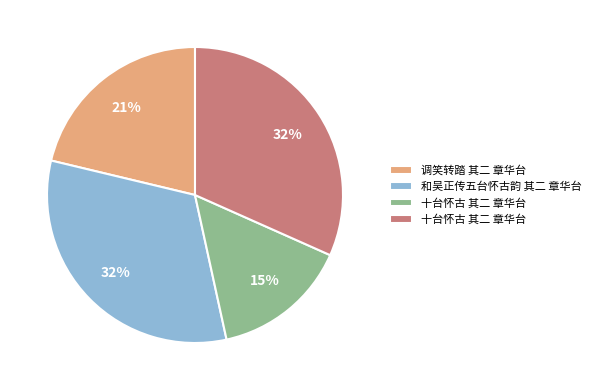

Count the number of slices in the pie.

4